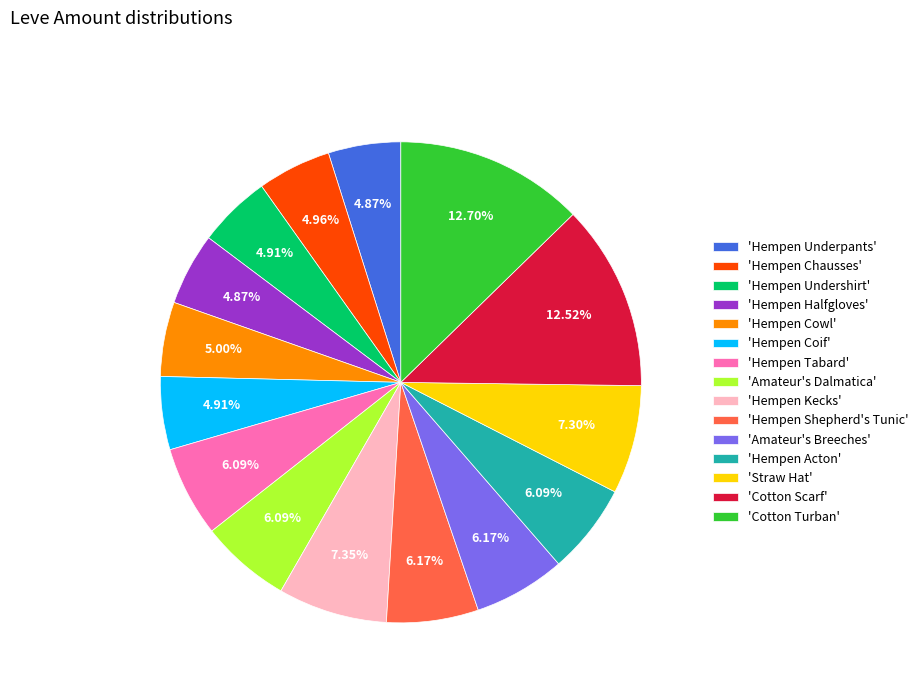

How many slices are in this pie chart?

15